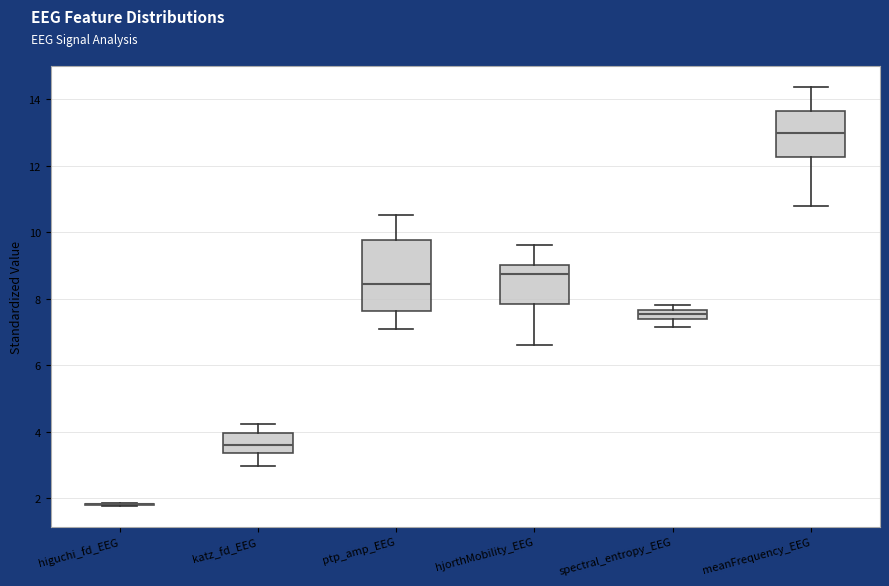

Comparing the boxes themselves (not the whiskers), which one is the tallest?

ptp_amp_EEG